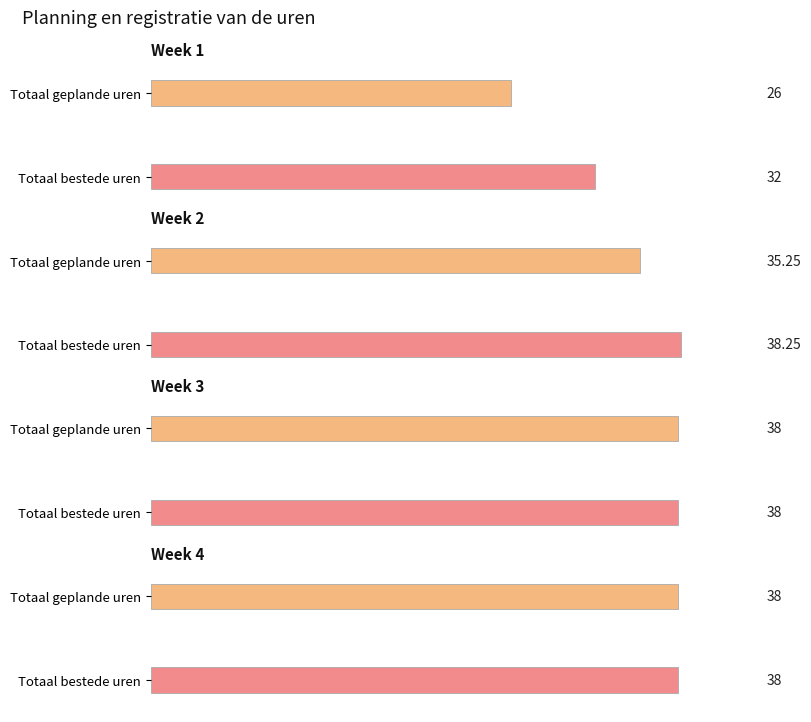

Reading right to left, what are all the values shown in this chart?

Totaal bestede uren: 38.0	38.0	38.2	32.0
Totaal geplande uren: 38.0	38.0	35.2	26.0